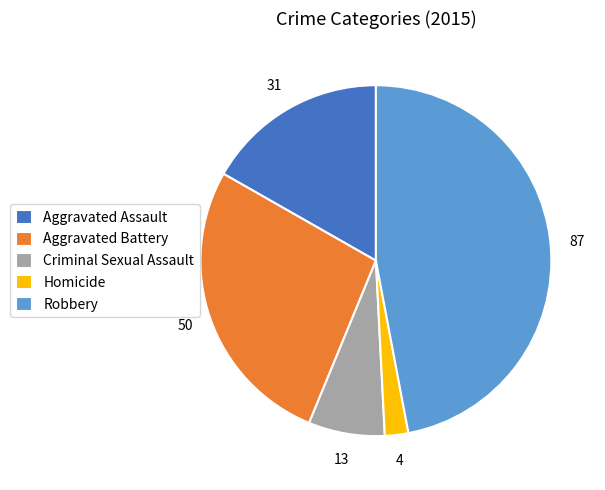

Do Homicide and Robbery together represent more than half of the pie?

No